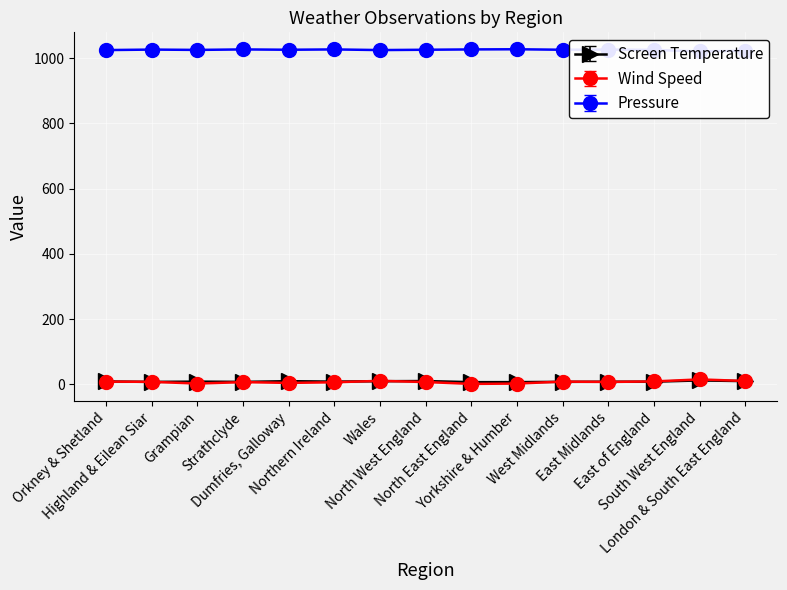

Rank the categories by Wind Speed value from lowest to highest.

North East England, Grampian, Yorkshire & Humber, Dumfries, Galloway, Northern Ireland, Strathclyde, North West England, East Midlands, Highland & Eilean Siar, Orkney & Shetland, West Midlands, East of England, London & South East England, Wales, South West England